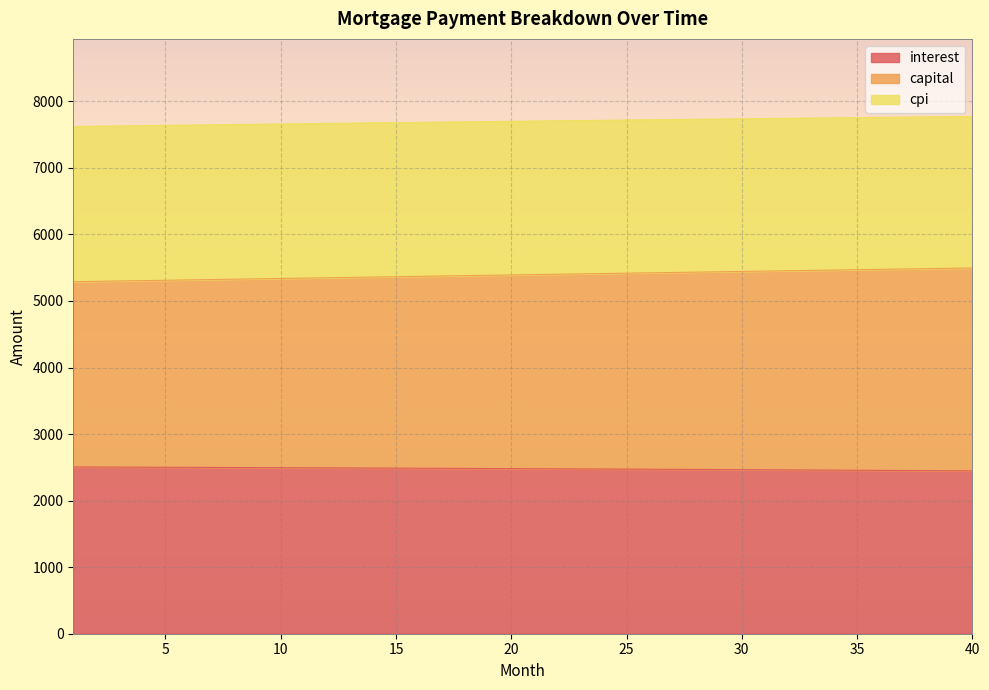

Which has a higher value, 36 or 25?

25